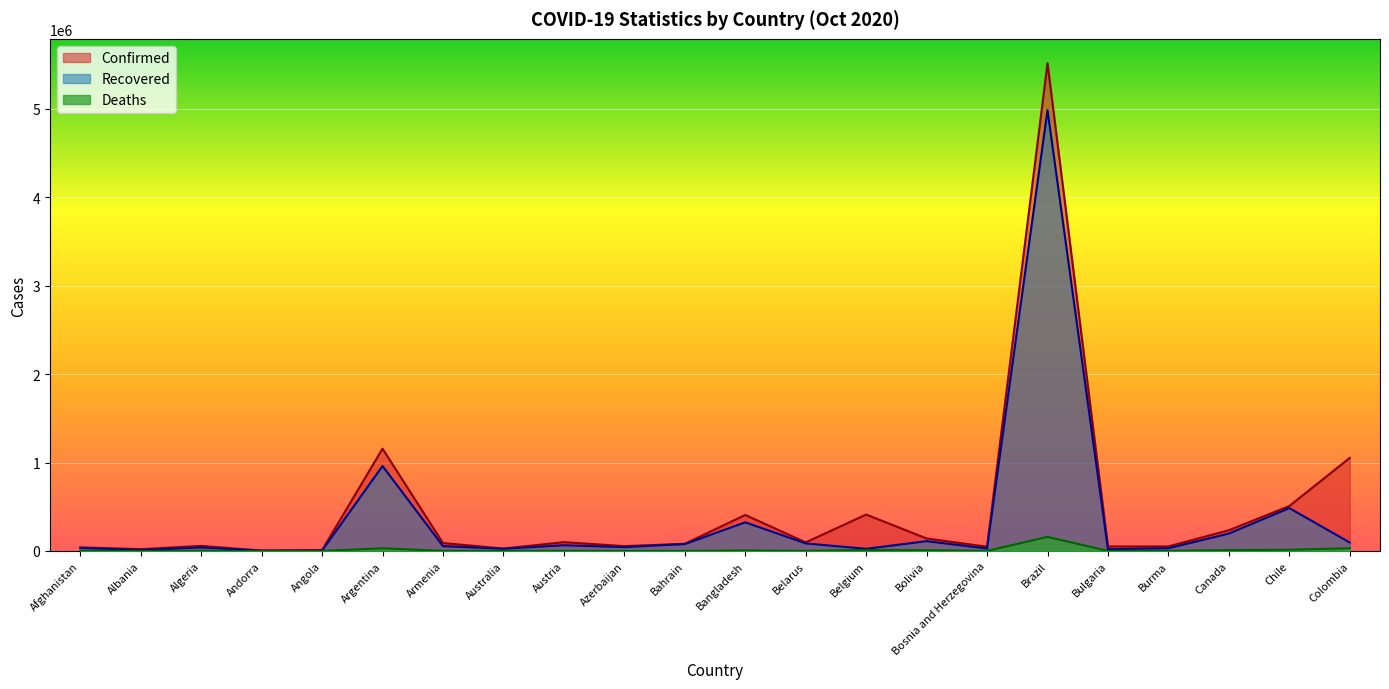

What are all the series names shown in the legend?

Confirmed, Recovered, Deaths